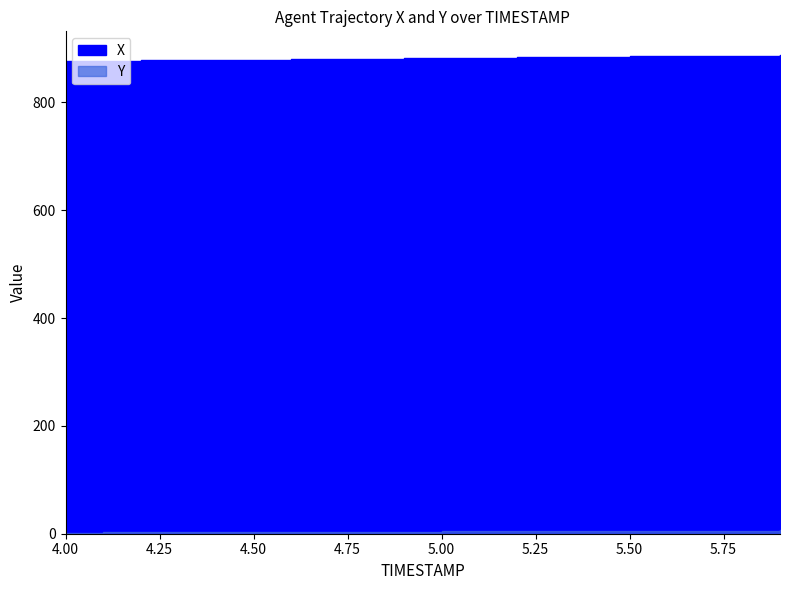

What is the total value across all series at 4.1?

879.5